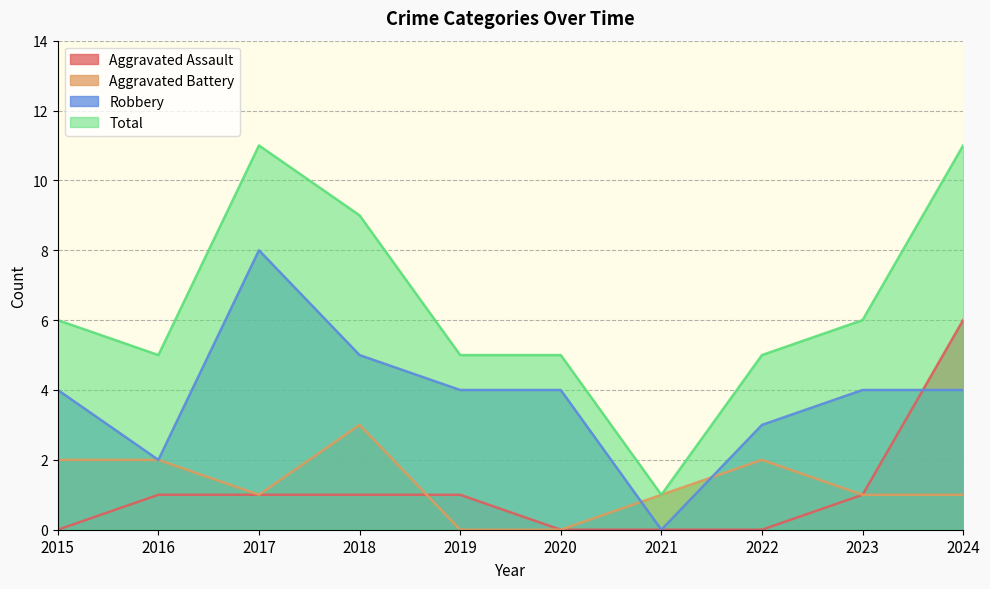

True or false: Total and Robbery intersect in this chart.

False